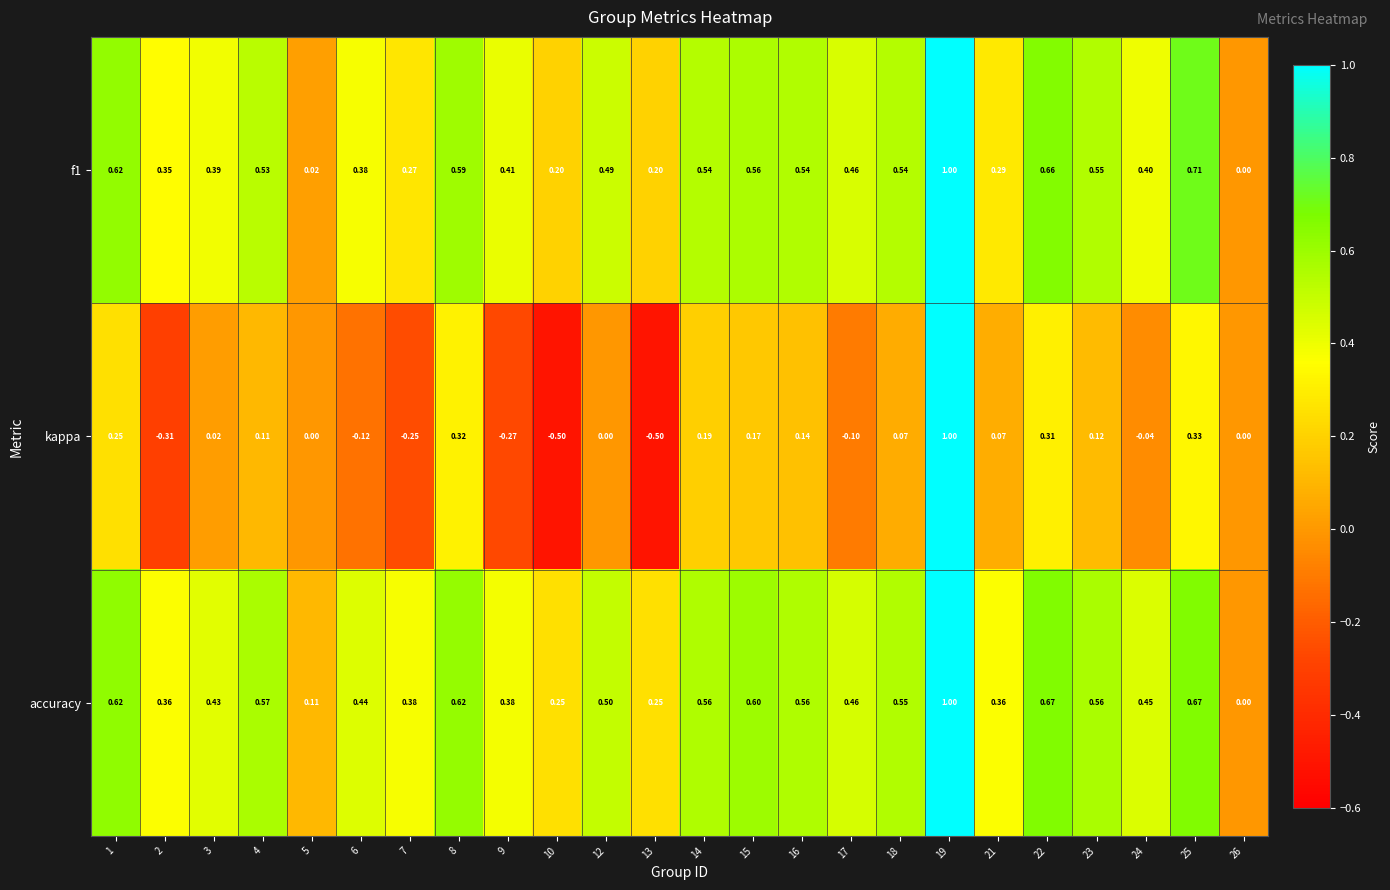

Which series has the largest range (max minus min)?

kappa